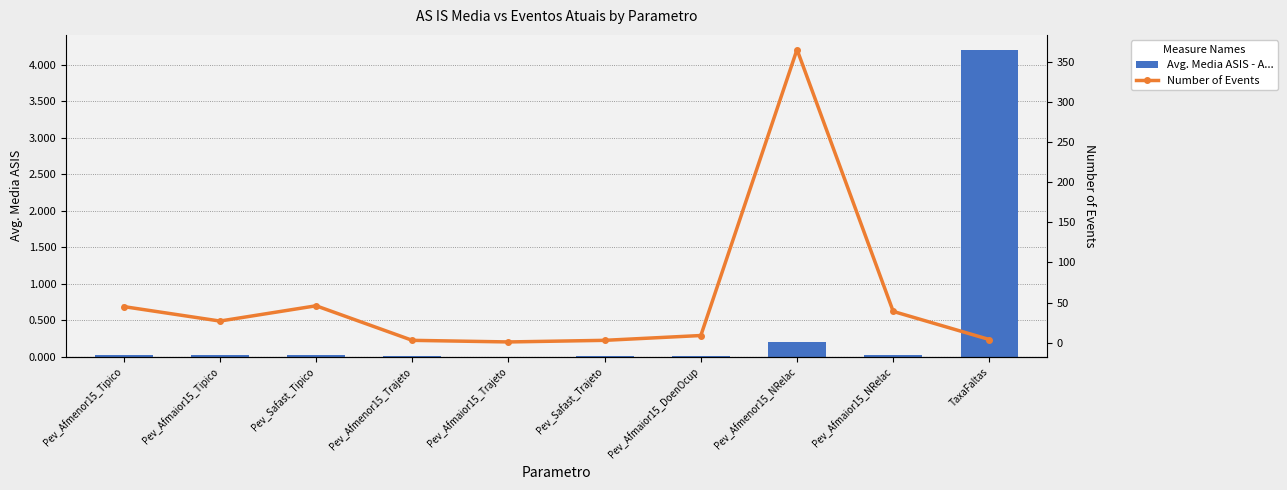

At Pev_Afmenor15_Tipico, list the series in order from largest to smallest.

Number of Events, Avg. Media ASIS - A...